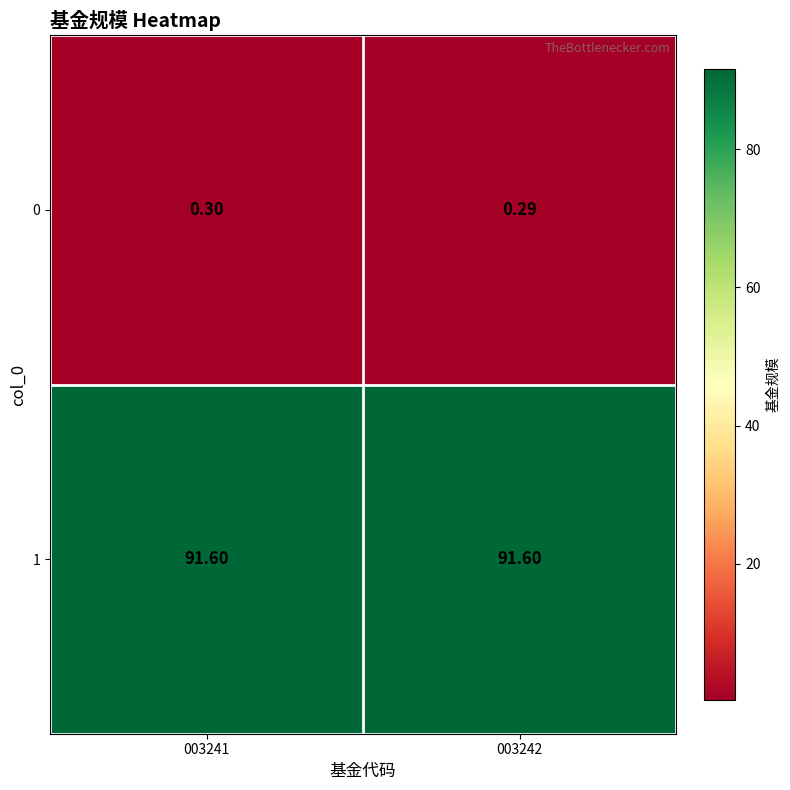

Between 003241 and 003242, which series saw the biggest shift?

0